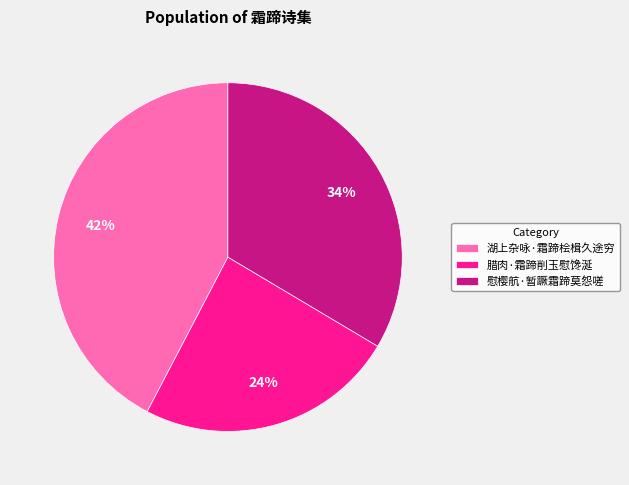

Is there a majority slice in this chart?

No